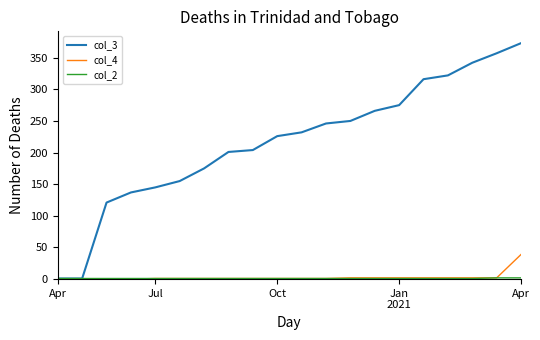

Which series has the largest total across all categories?

col_3